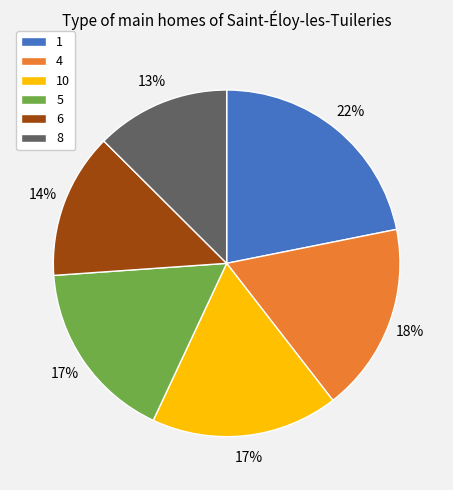

Count the number of slices in the pie.

6